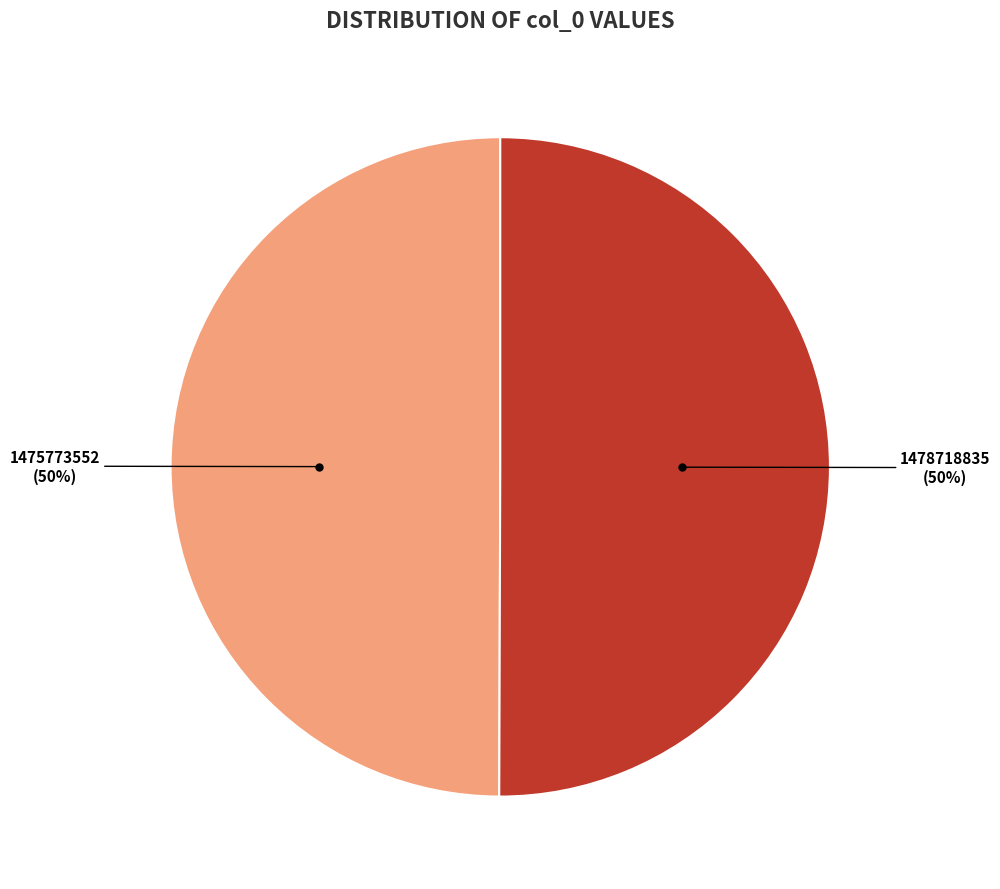

Which slice is the smallest?

1475773552